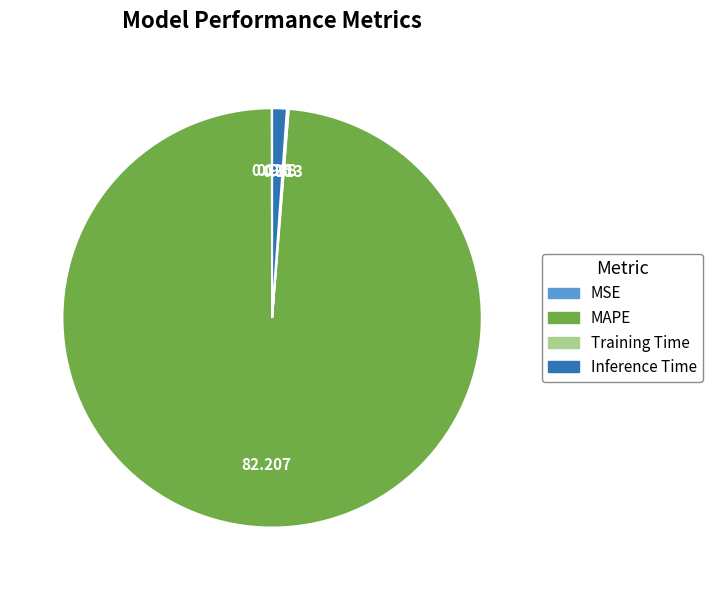

Is there a majority slice in this chart?

Yes